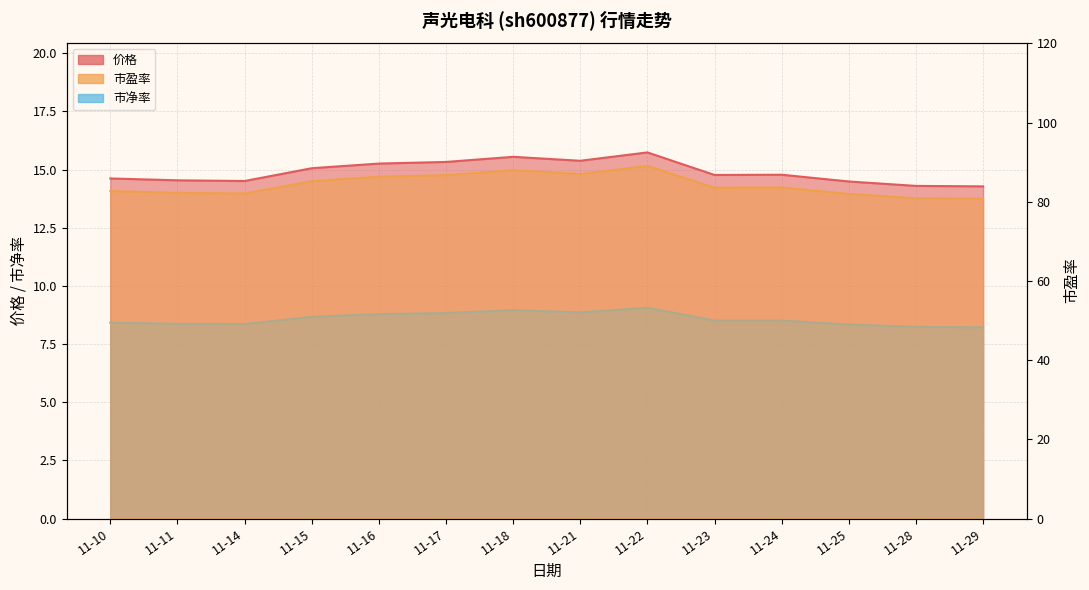

Rank the series by their maximum value, from lowest to highest.

市净率, 价格, 市盈率